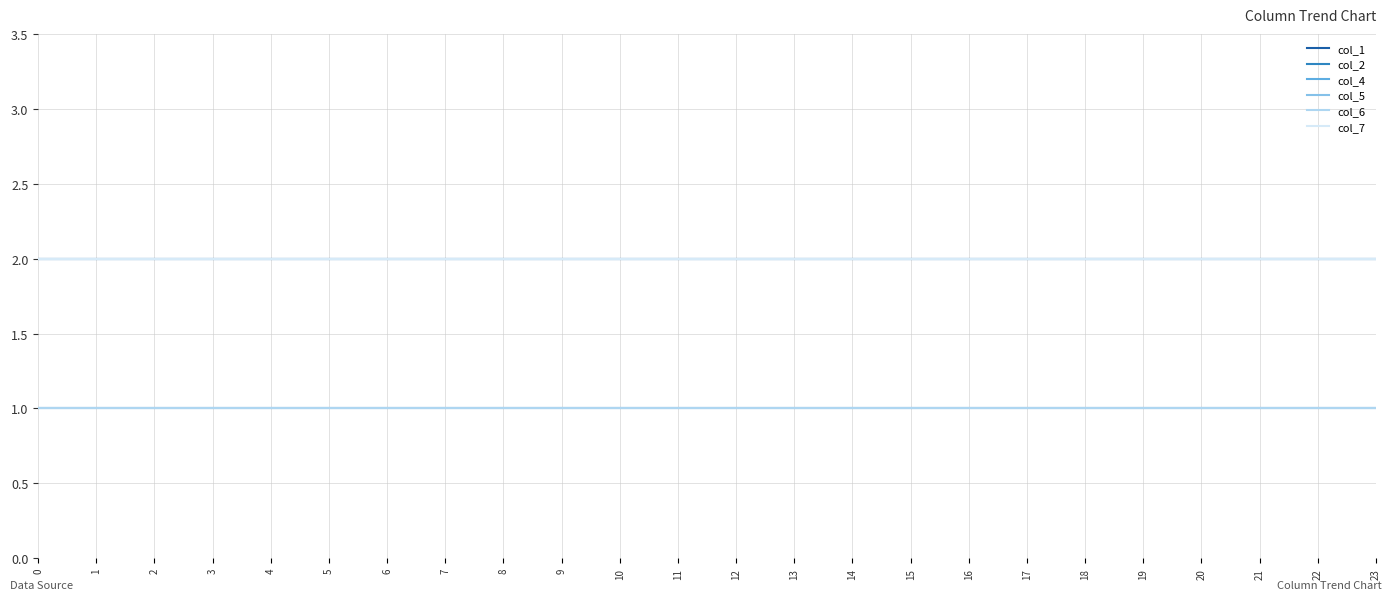

What is the smallest value displayed?

1